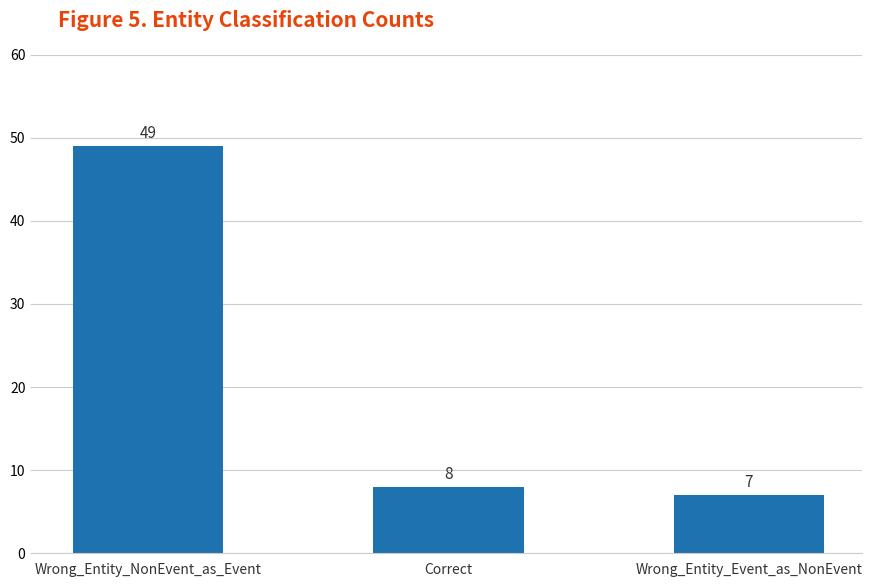

Reading right to left, extract all data points from this chart.

Wrong_Entity_Event_as_NonEvent=7	Correct=8	Wrong_Entity_NonEvent_as_Event=49